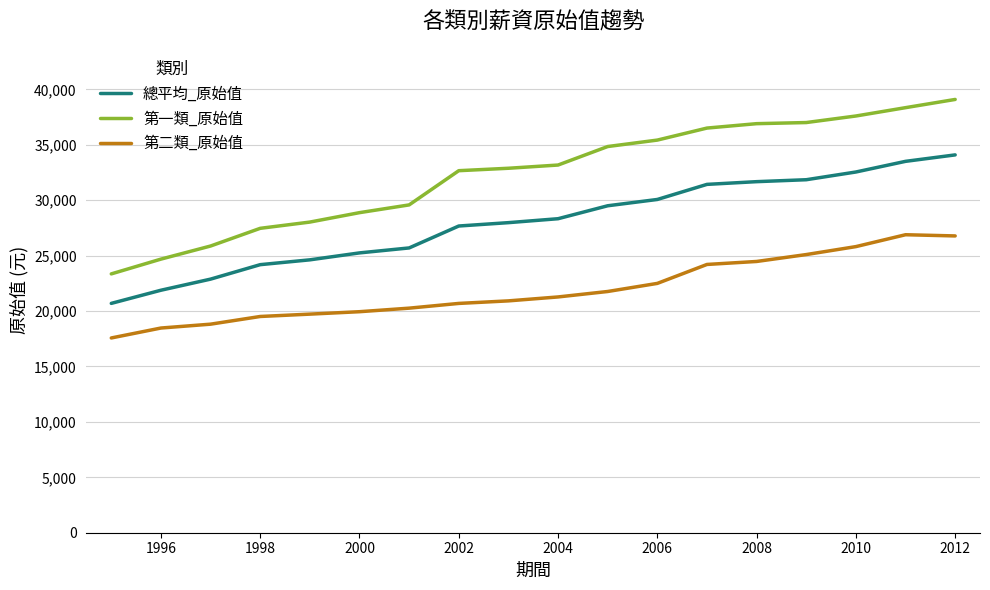

Rank the series by their average value, from highest to lowest.

第一類_原始值, 總平均_原始值, 第二類_原始值